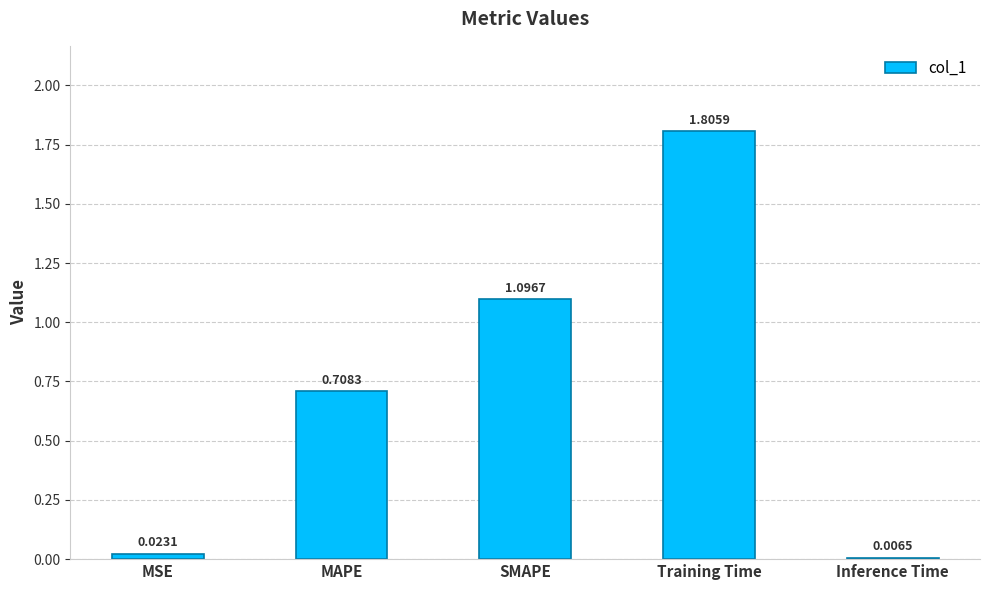

What is the label of the 5th bar from the right?

MSE